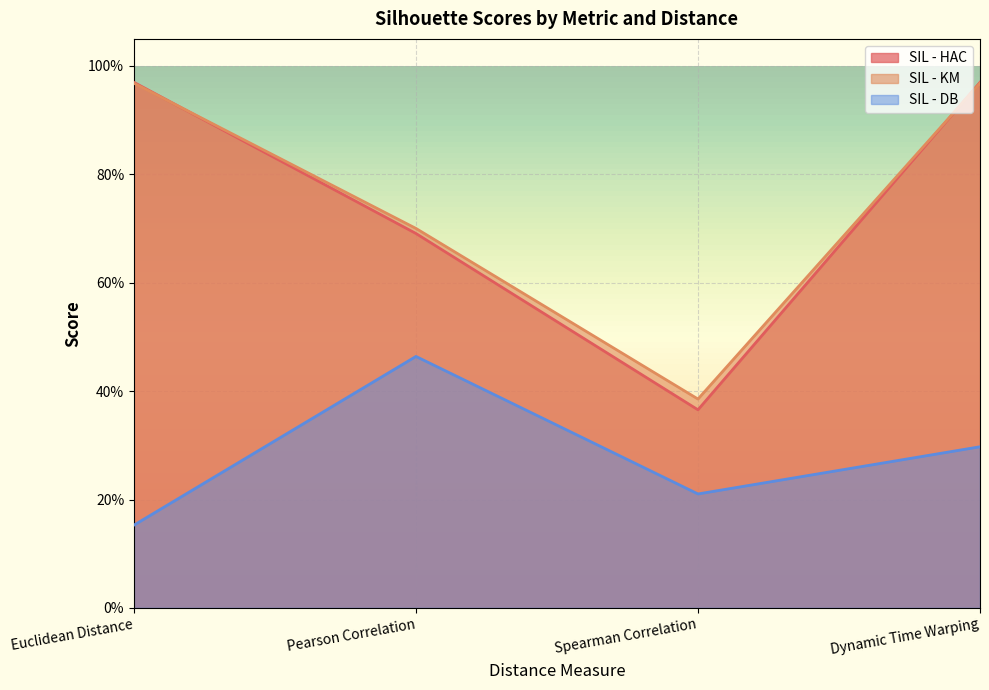

At how many categories does at least one series exceed 0?

4